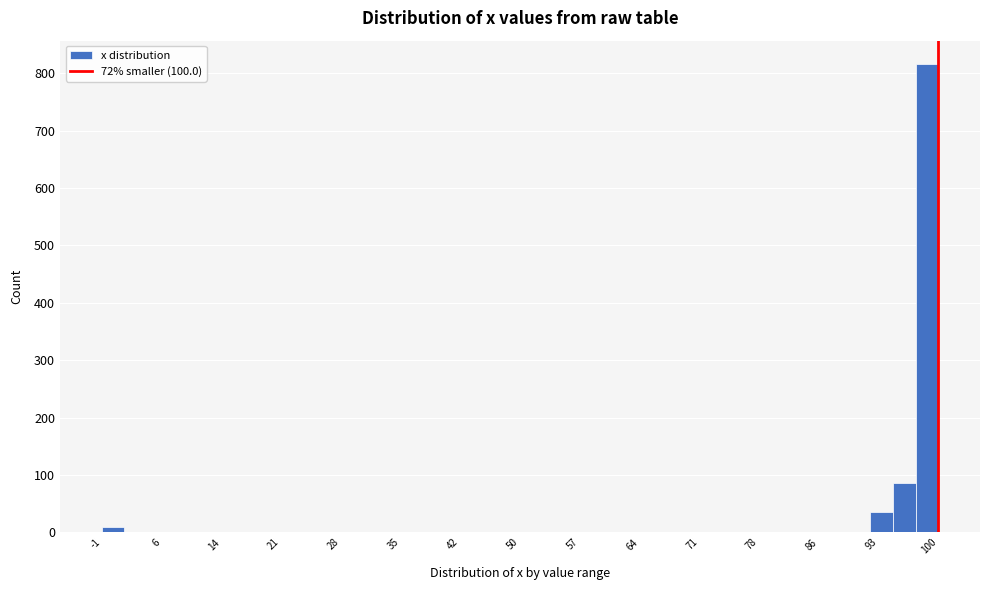

Around what value on the x-axis is the tallest bar? Give the approximate position of its centre, as read against the axis.

99